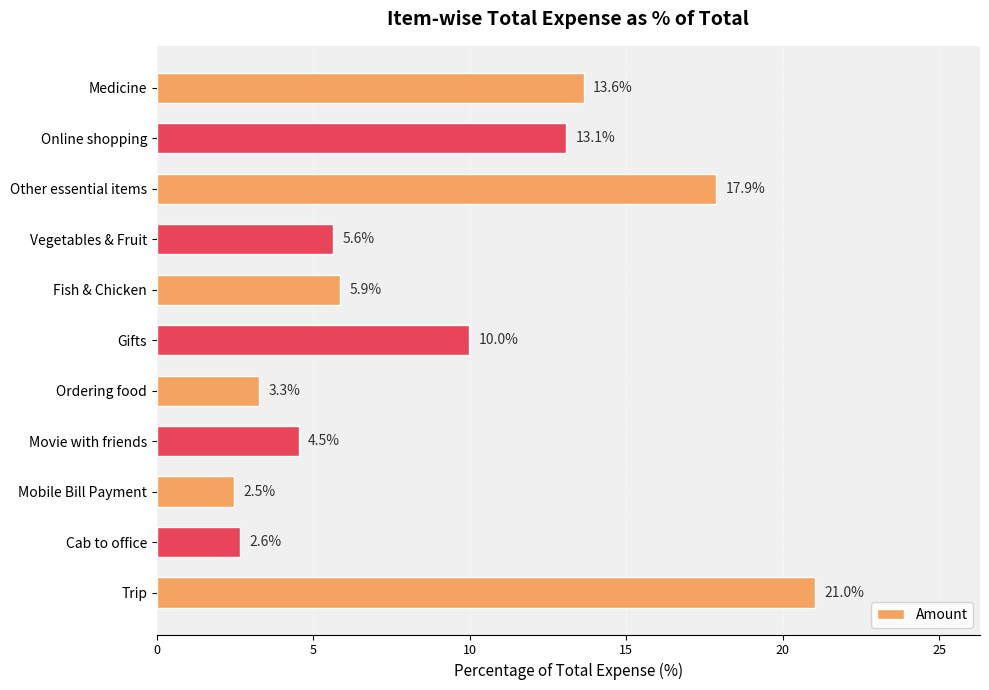

Rank the categories by value from lowest to highest.

Mobile Bill Payment, Cab to office, Ordering food, Movie with friends, Vegetables & Fruit, Fish & Chicken, Gifts, Online shopping, Medicine, Other essential items, Trip